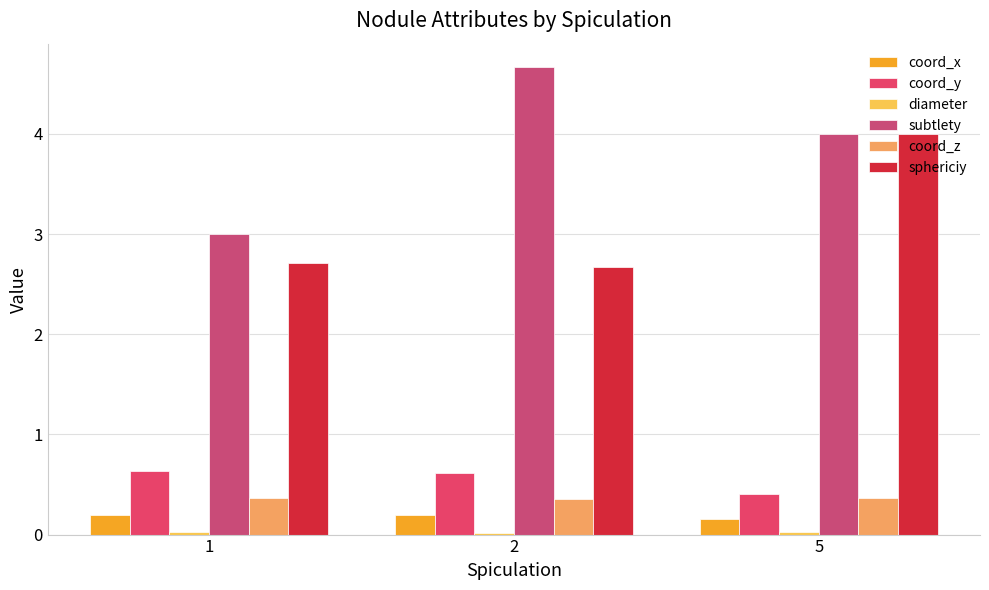

What is the maximum value for coord_x?

0.2